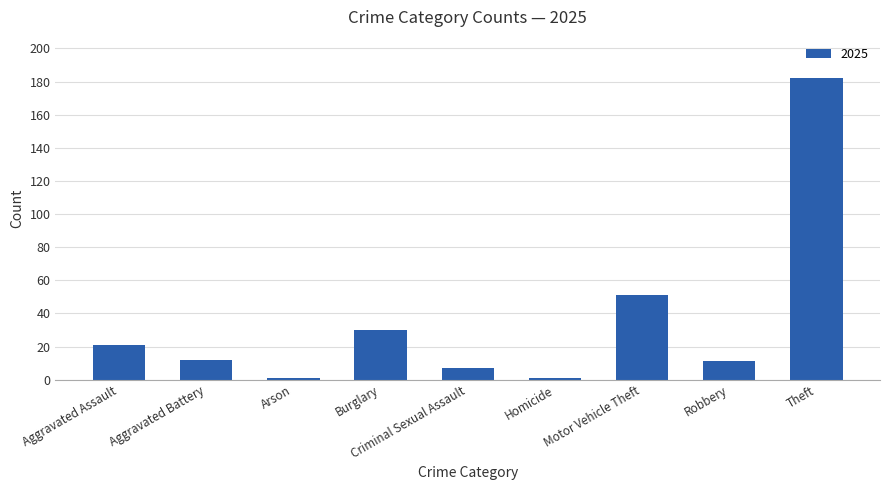

What is the maximum value shown in the chart?

182